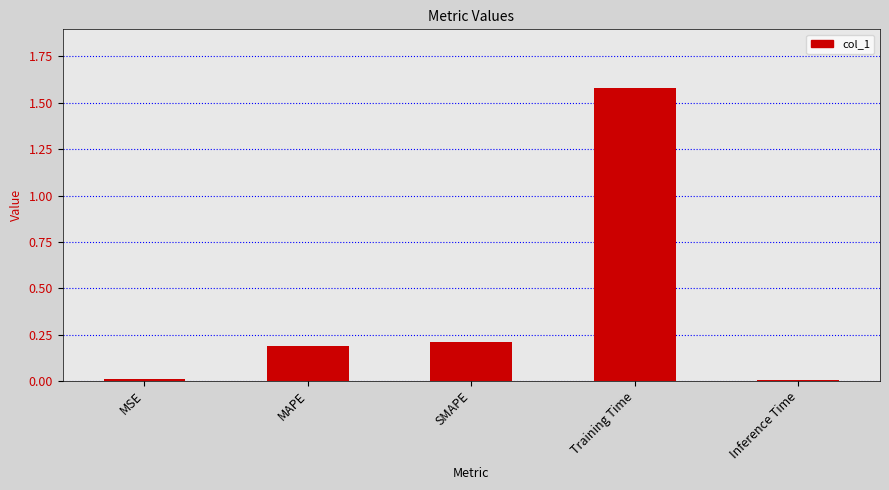

Which has a higher value, SMAPE or MSE?

SMAPE